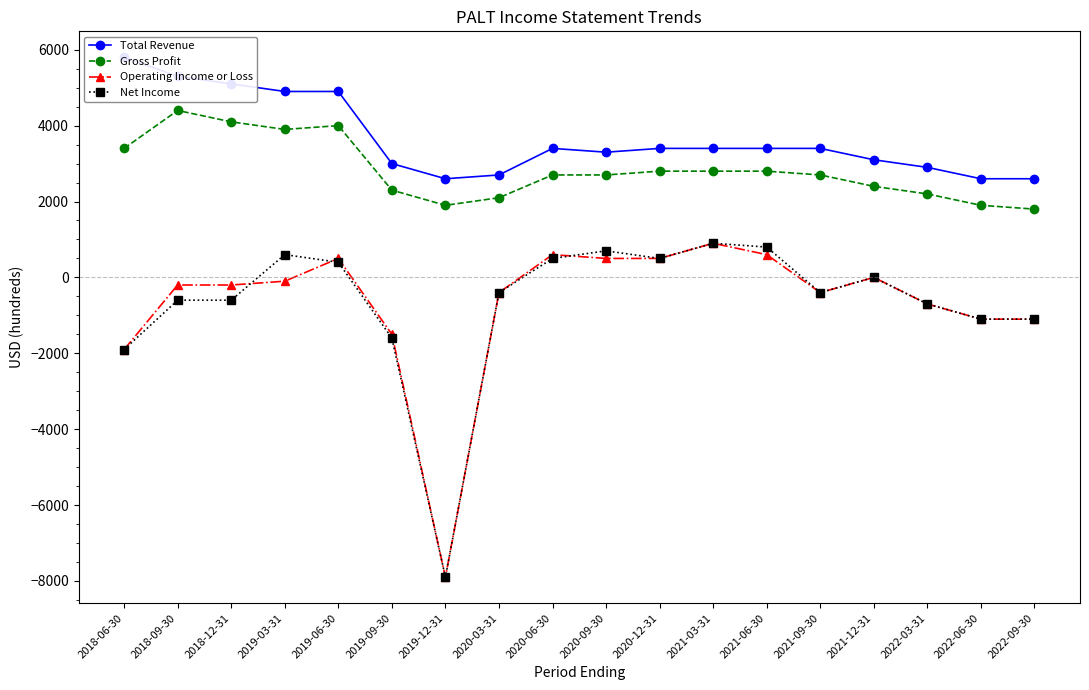

Is the value of Gross Profit at 2022-09-30 greater than the value of Net Income at 2021-06-30?

Yes